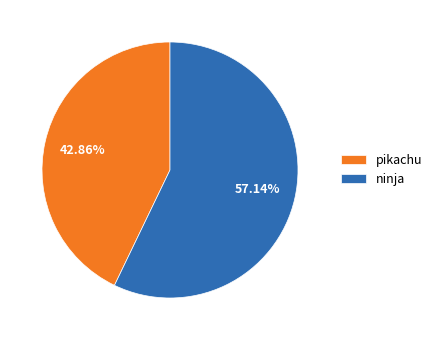

To the nearest percent, what portion does ninja represent?

57%